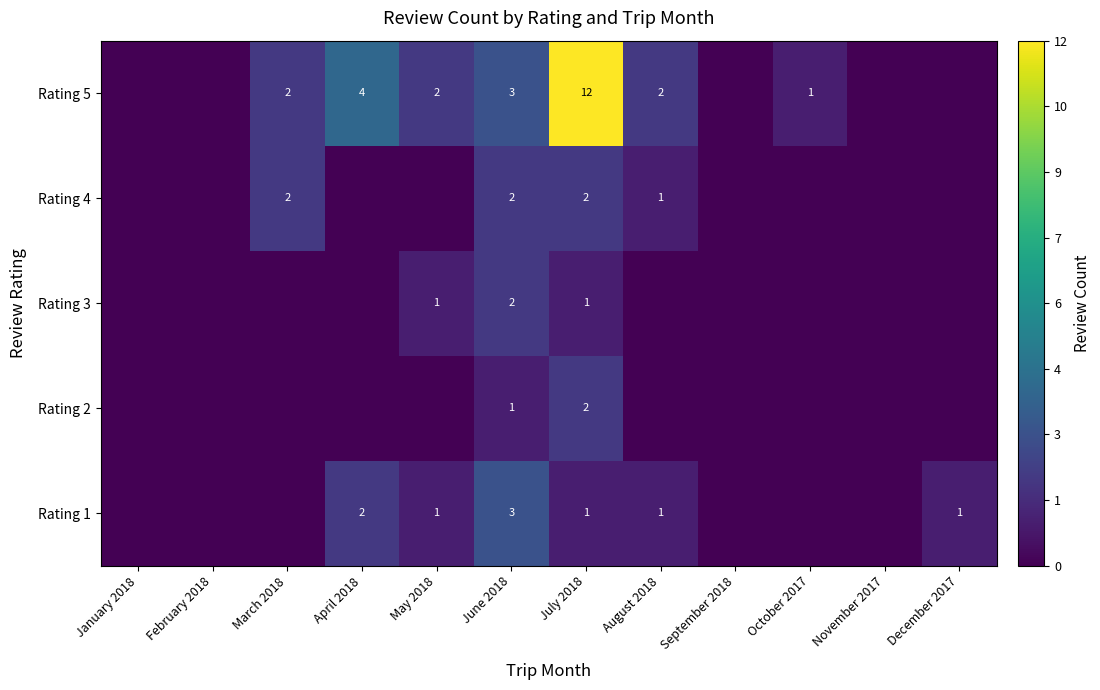

How many values in the Rating 3 series exceed 0?

3